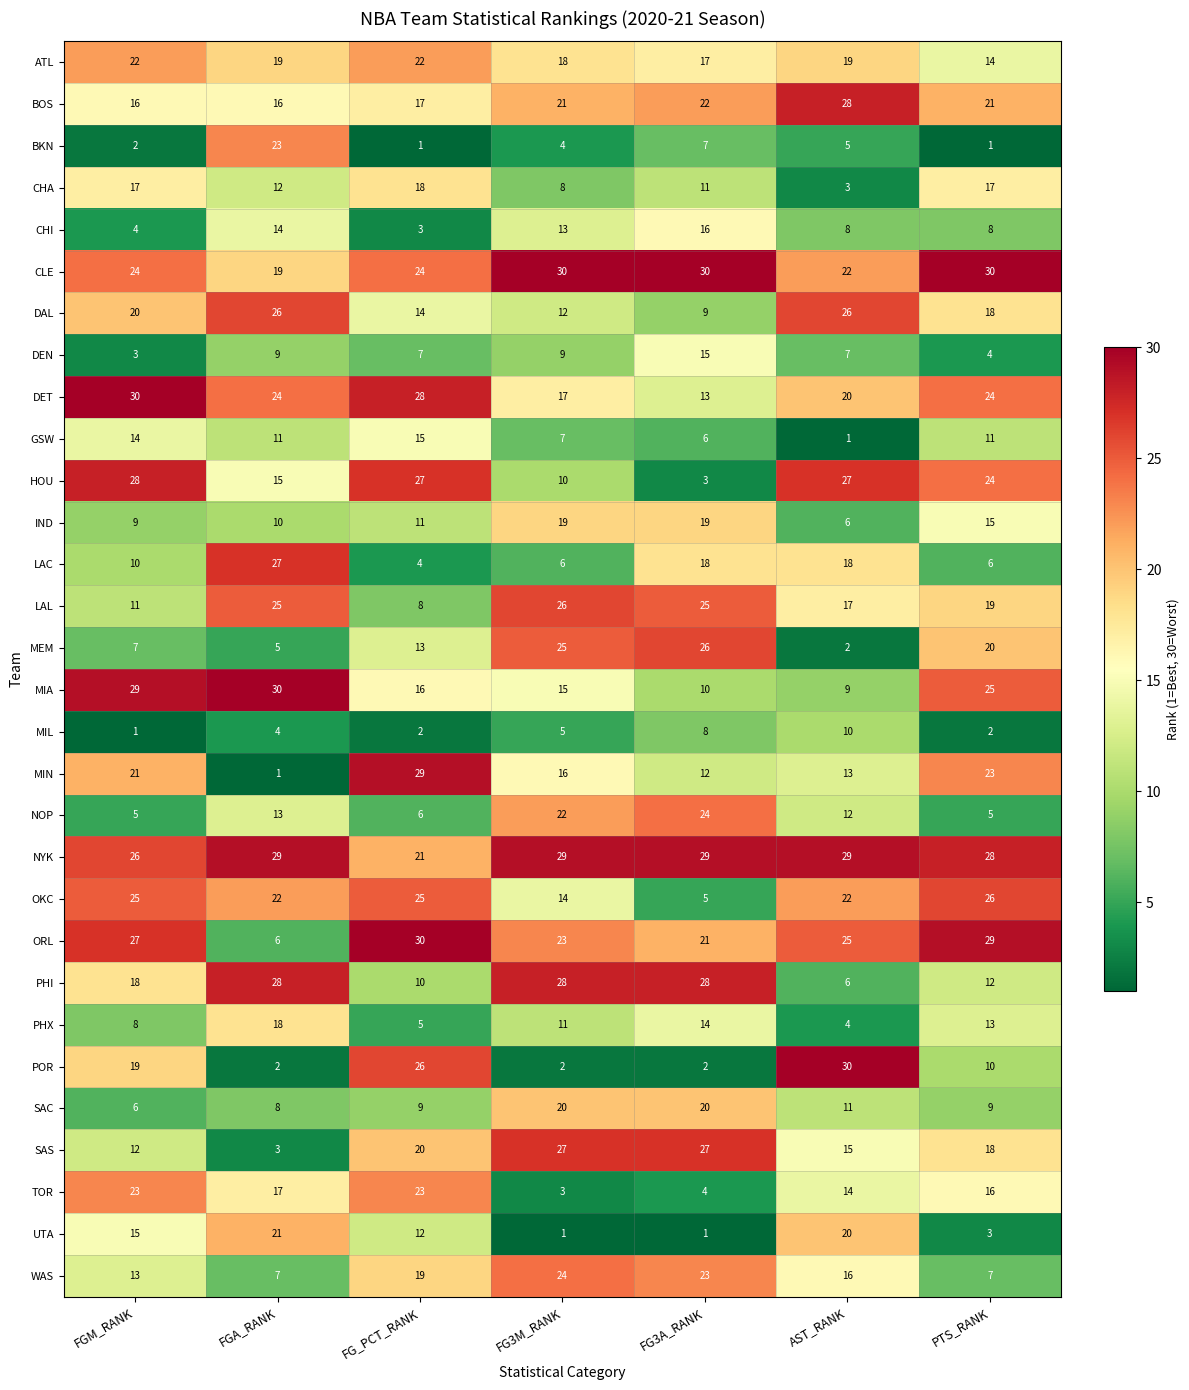

Count the number of data series in this chart.

30